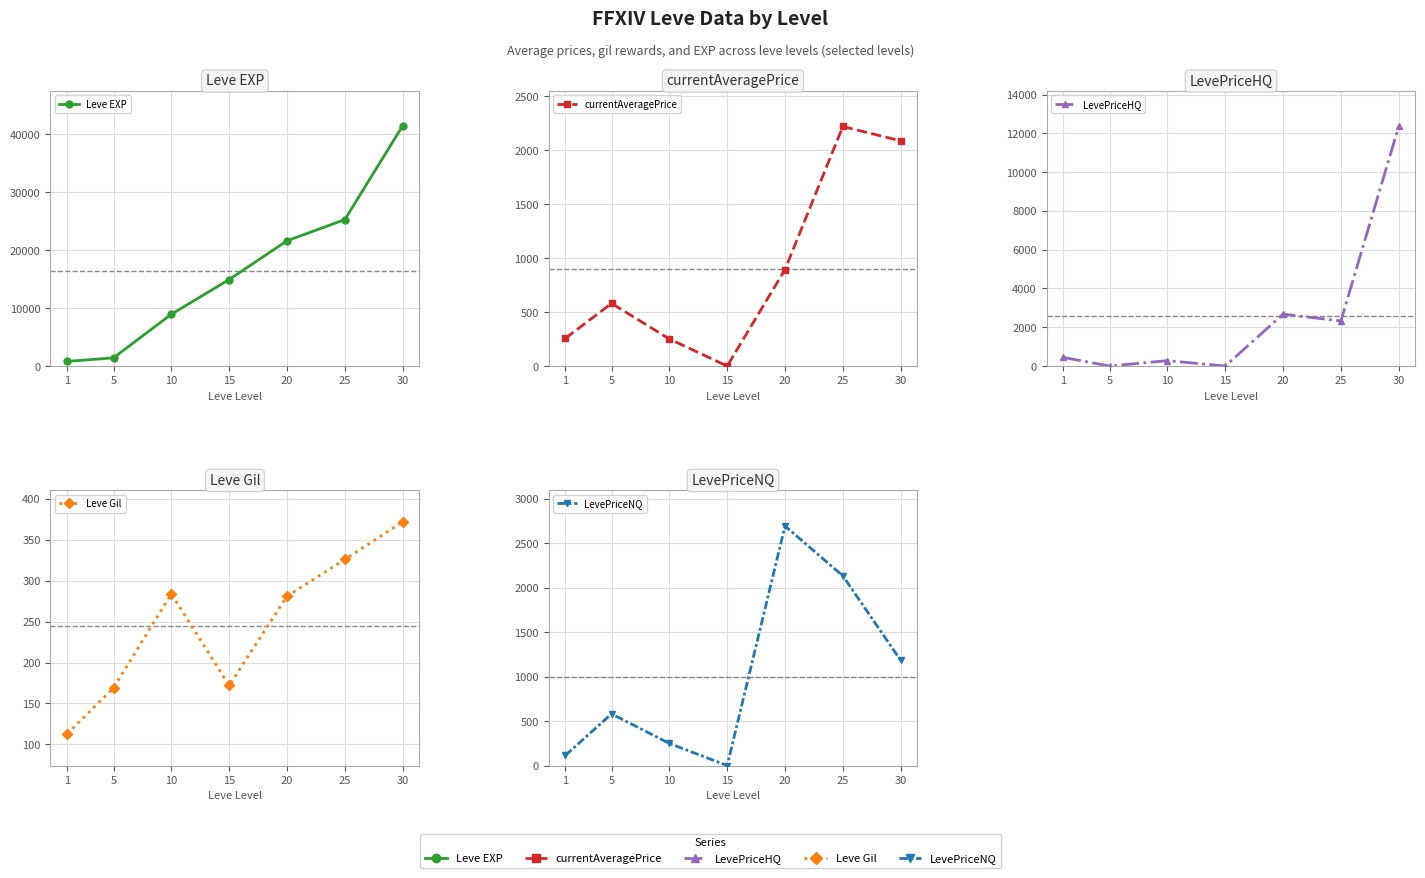

Which series has the largest range (max minus min)?

Leve EXP